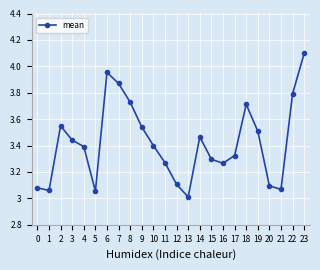

True or false: the data shows 3.4 at 10.

True